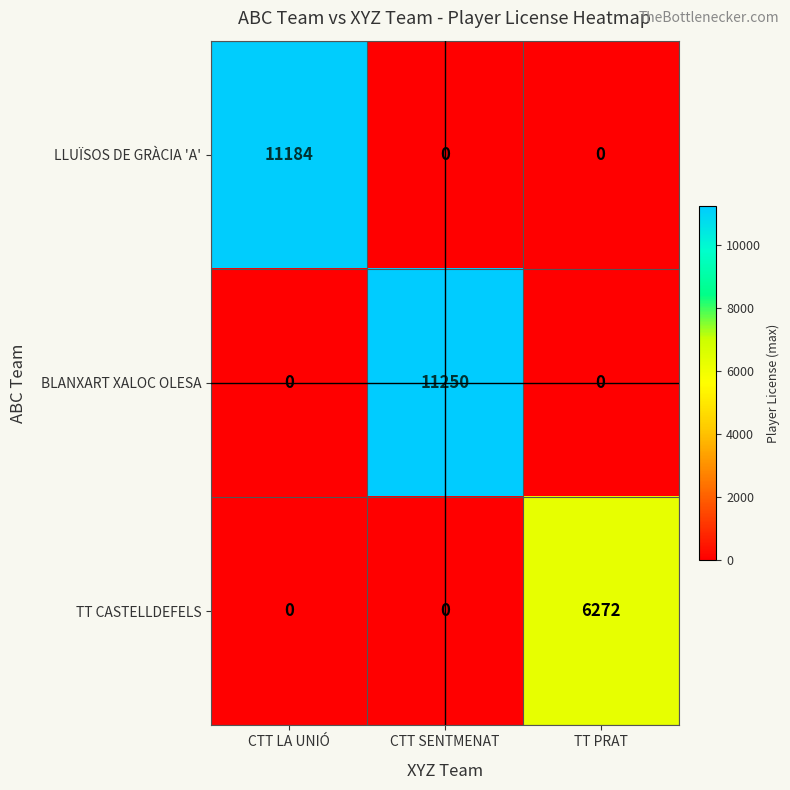

Reading right to left, transcribe all the data shown in this chart.

LLUÏSOS DE GRÀCIA 'A': 0	0	11184
BLANXART XALOC OLESA: 0	11250	0
TT CASTELLDEFELS: 6272	0	0